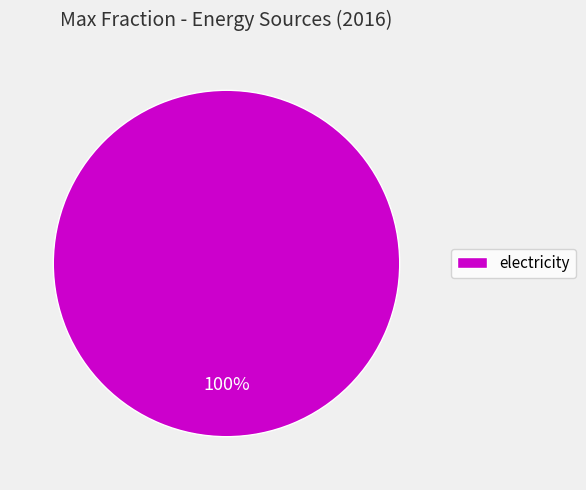

The electricity slice represents 100% of the pie. True or false?

True